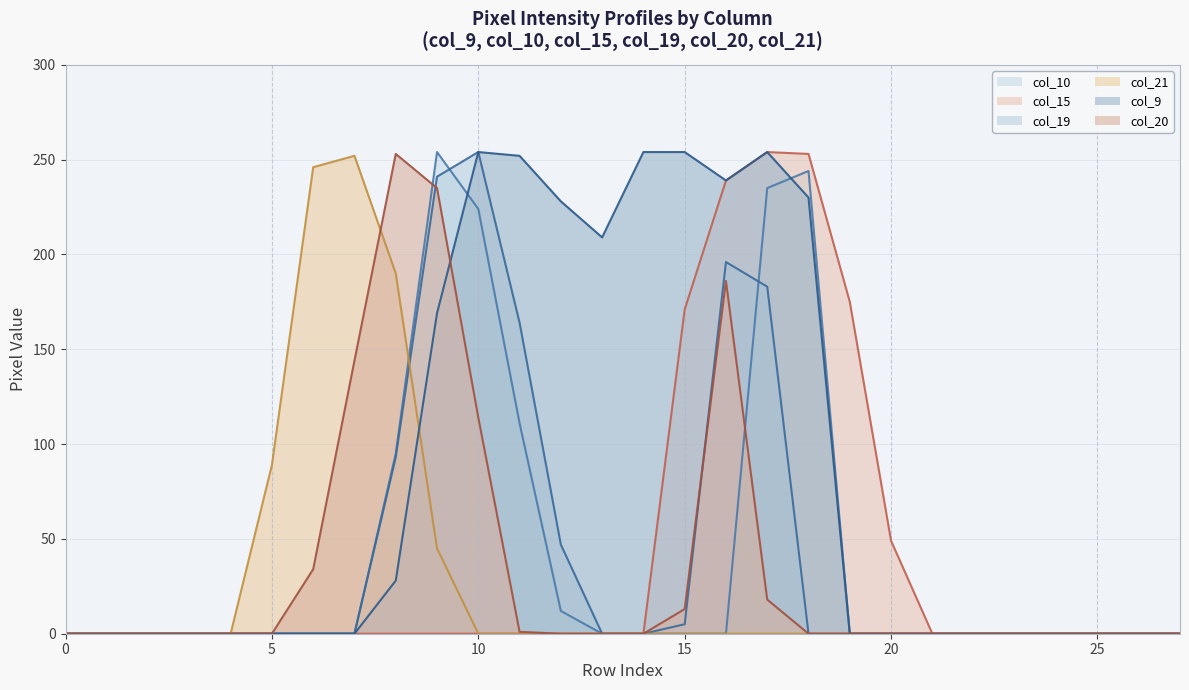

The col_15 (line) series shows -135 at 20. True or false?

False